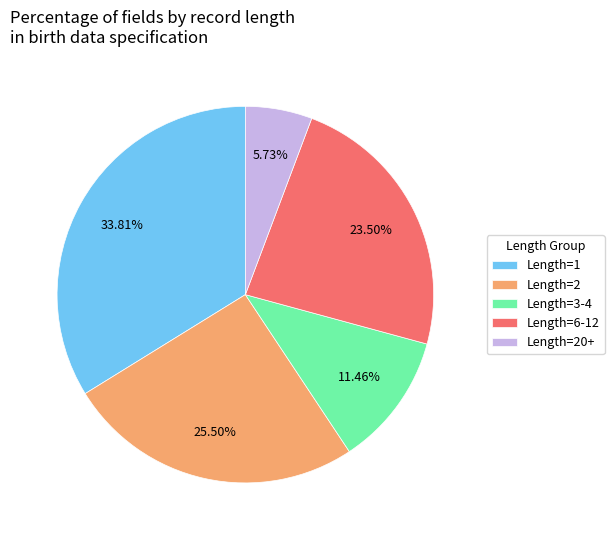

How many segments does this pie chart have?

5